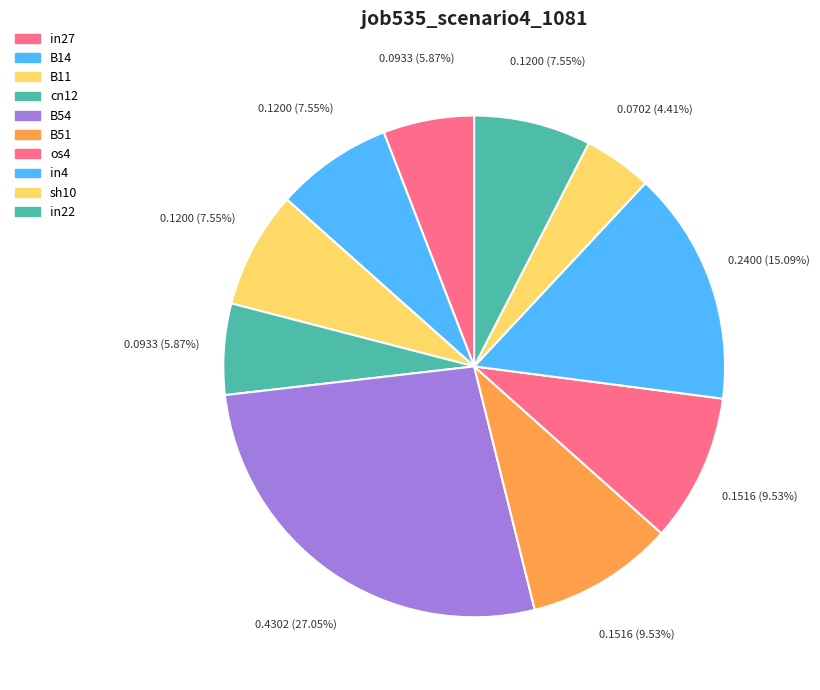

To the nearest percent, what percentage of the pie is os4?

10%